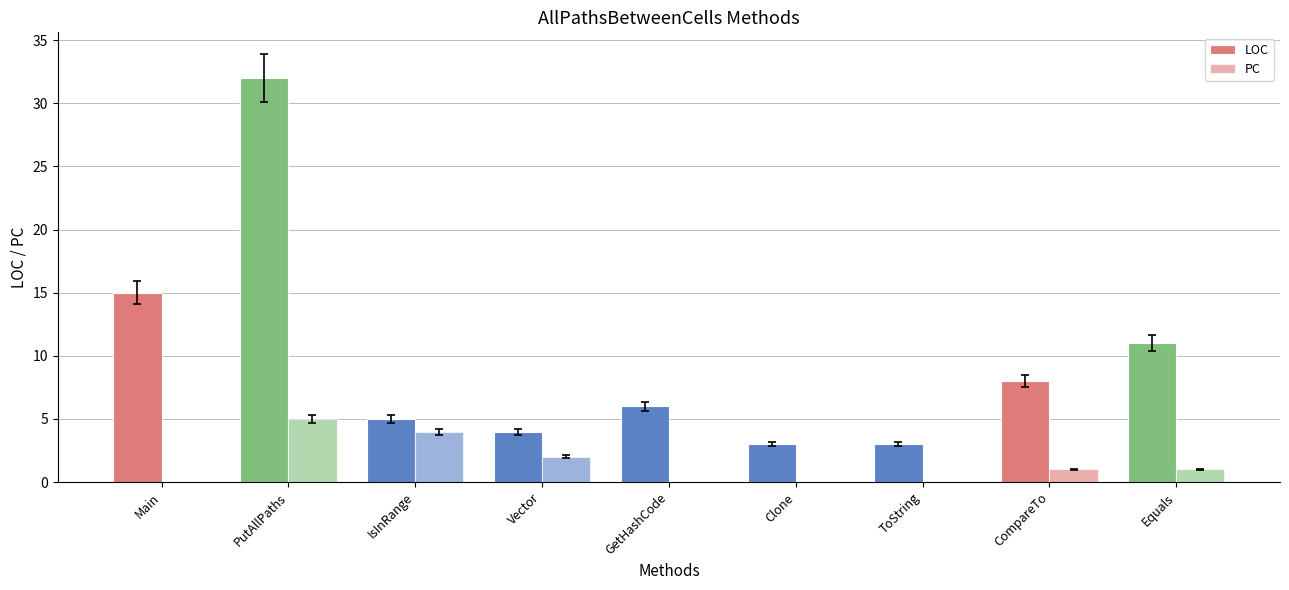

What is the sum of the LOC values at Vector and IsInRange?

9